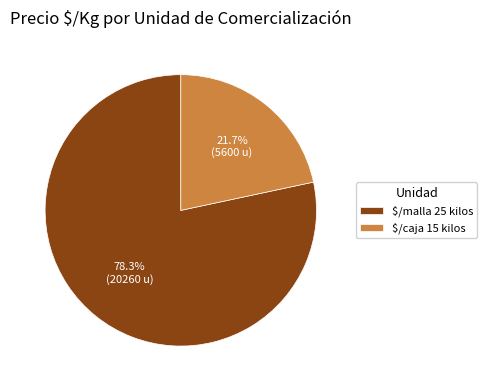

To the nearest percent, what percentage of the pie is $/caja 15 kilos?

22%